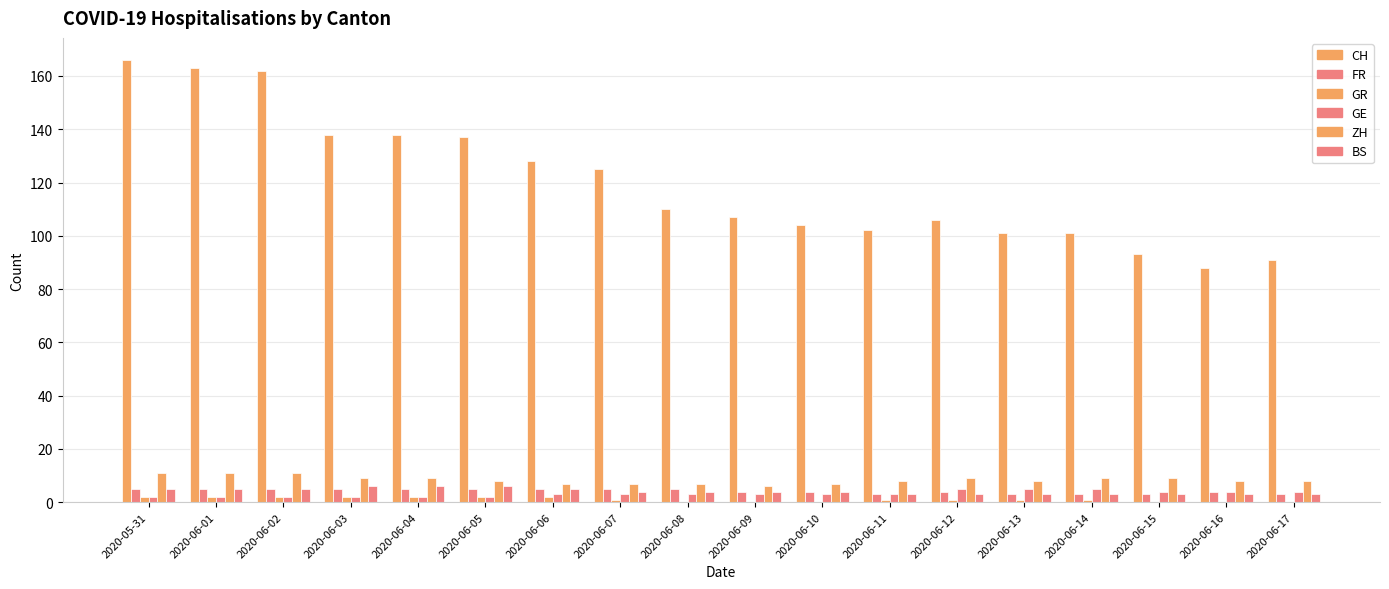

What is the sum of the CH values at 2020-06-12 and 2020-06-05?

243